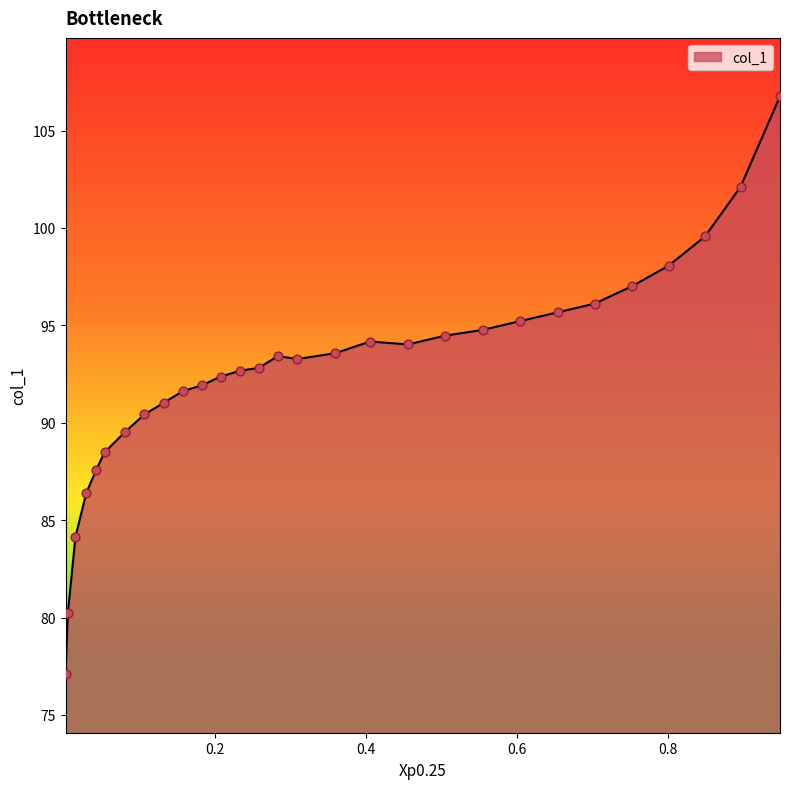

What is the difference between the maximum and minimum values?

29.7